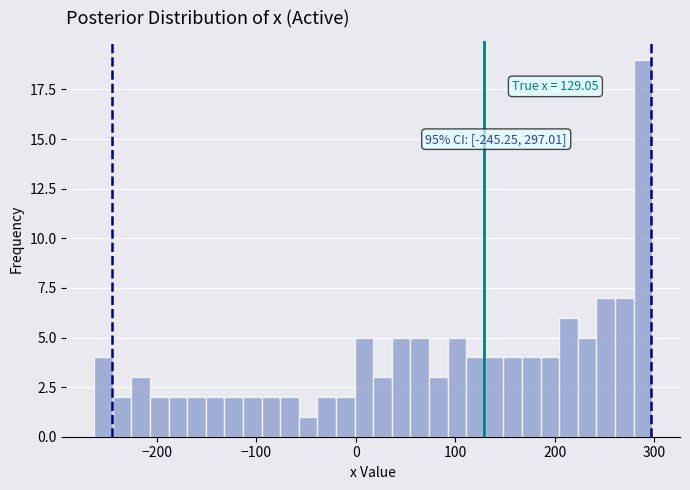

Read against the x-axis, roughly where is the centre of the tallest bar?

290